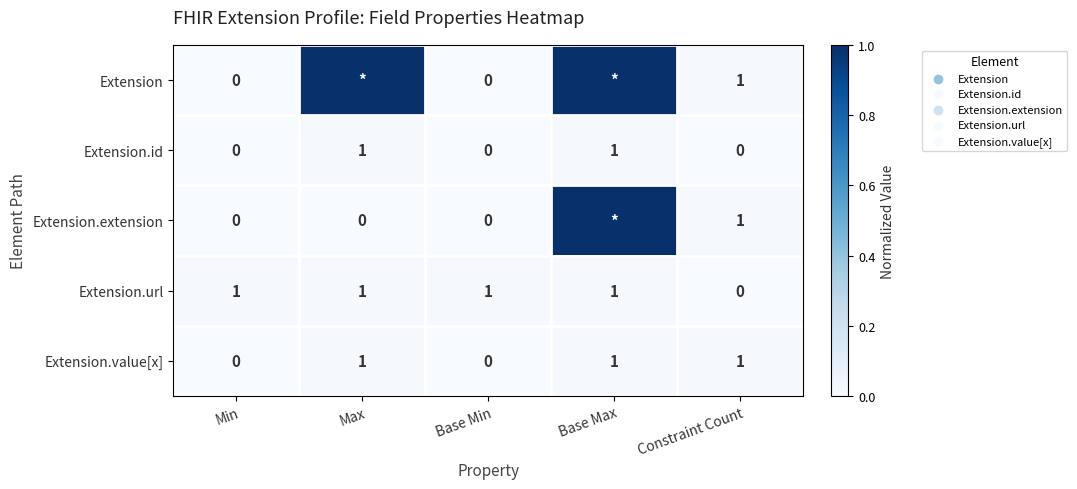

What is the sum of all Extension.url values?

4